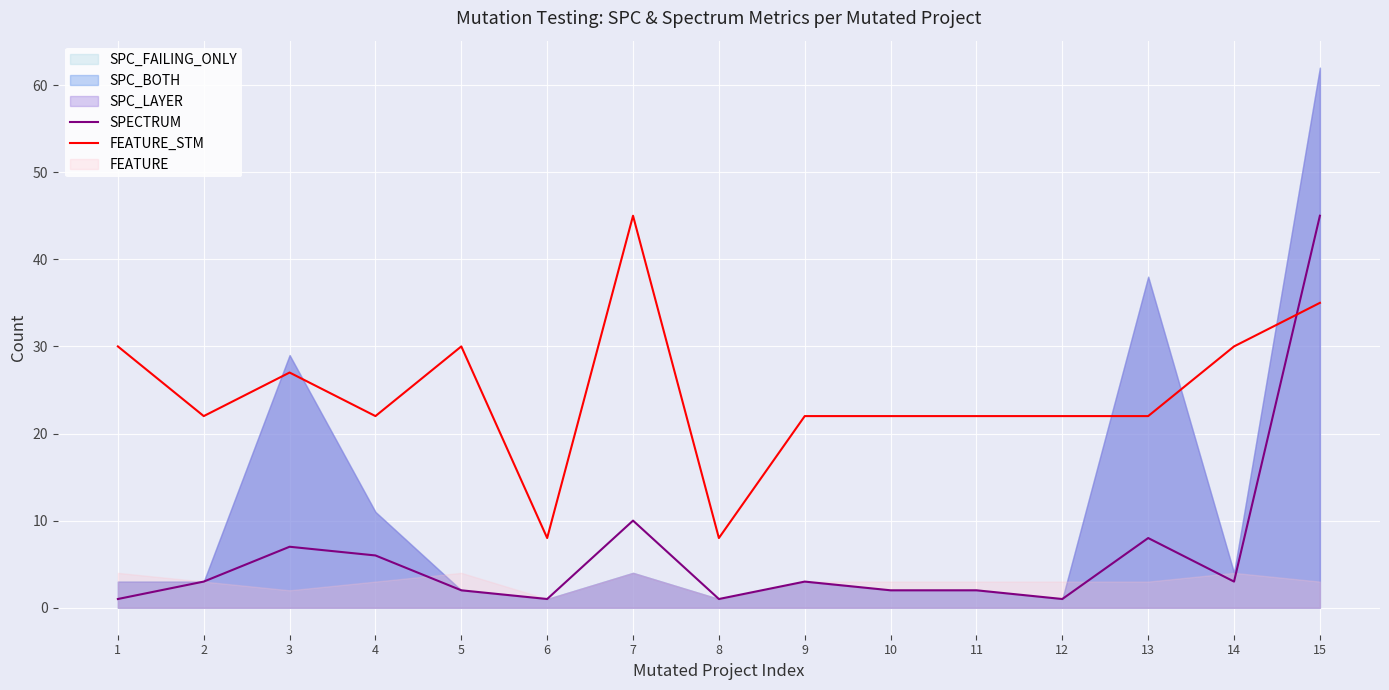

Reading left to right, transcribe all the data shown in this chart.

SPECTRUM: 1=1	2=3	3=7	4=6	5=2	6=1	7=10	8=1	9=3	10=2	11=2	12=1	13=8	14=3	15=45
FEATURE_STM: 1=30	2=22	3=27	4=22	5=30	6=8	7=45	8=8	9=22	10=22	11=22	12=22	13=22	14=30	15=35